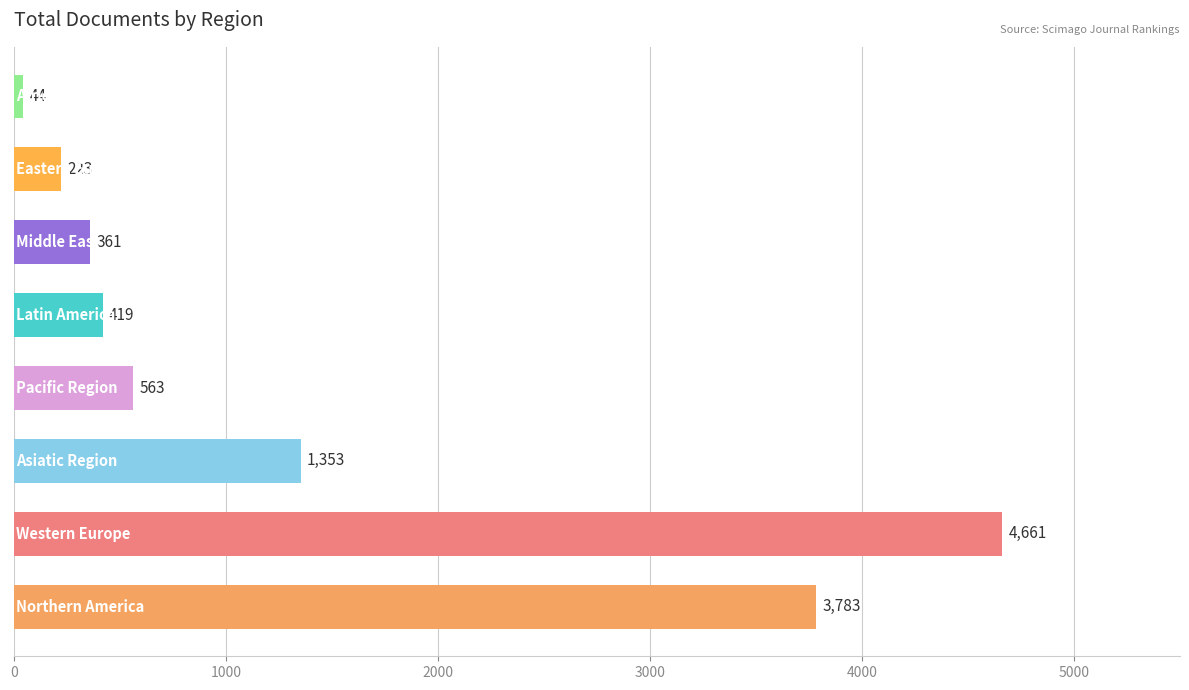

What is the greatest value displayed?

4661